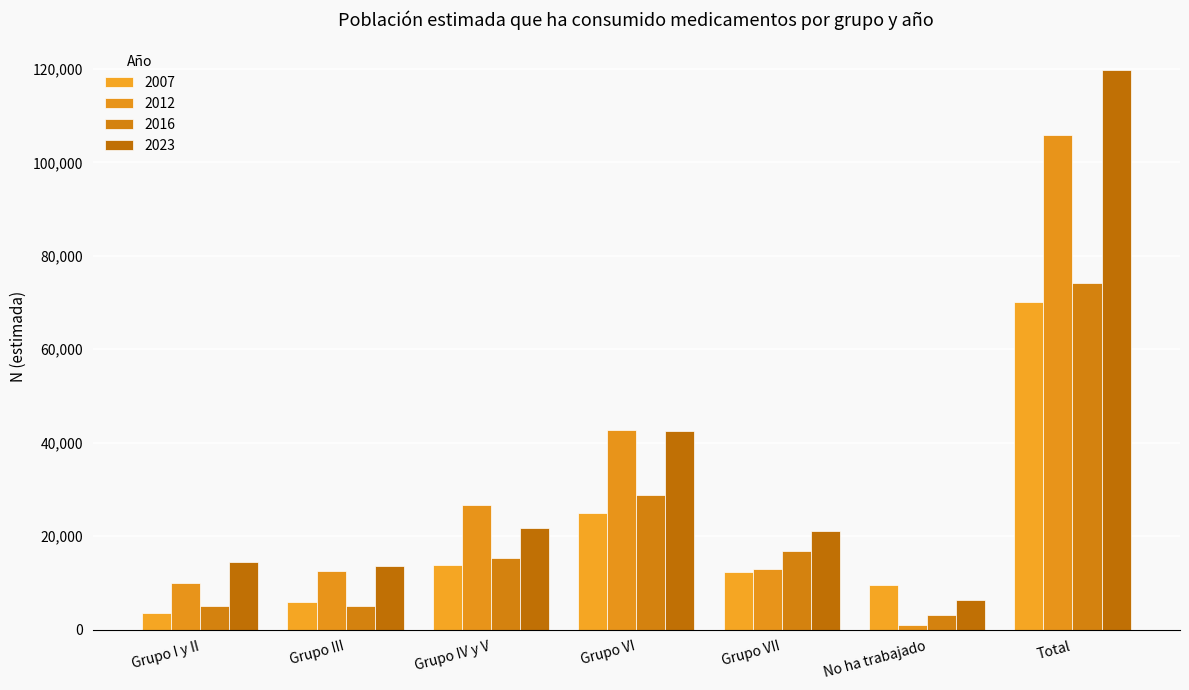

What are all the series names shown in the legend?

2007, 2012, 2016, 2023